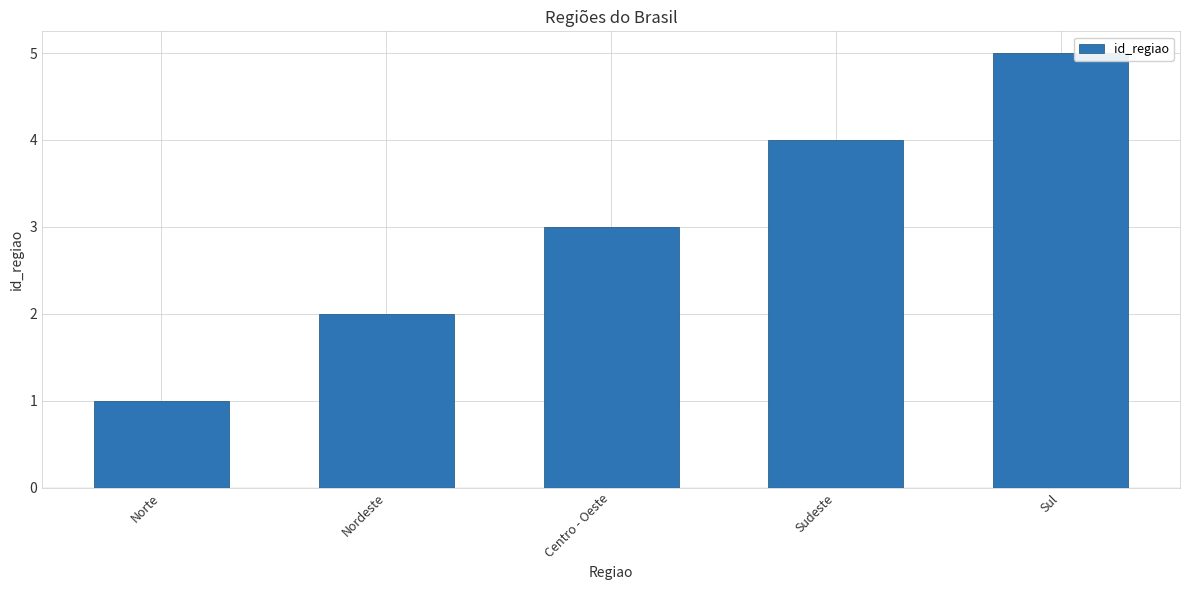

What is the maximum value shown in the chart?

5